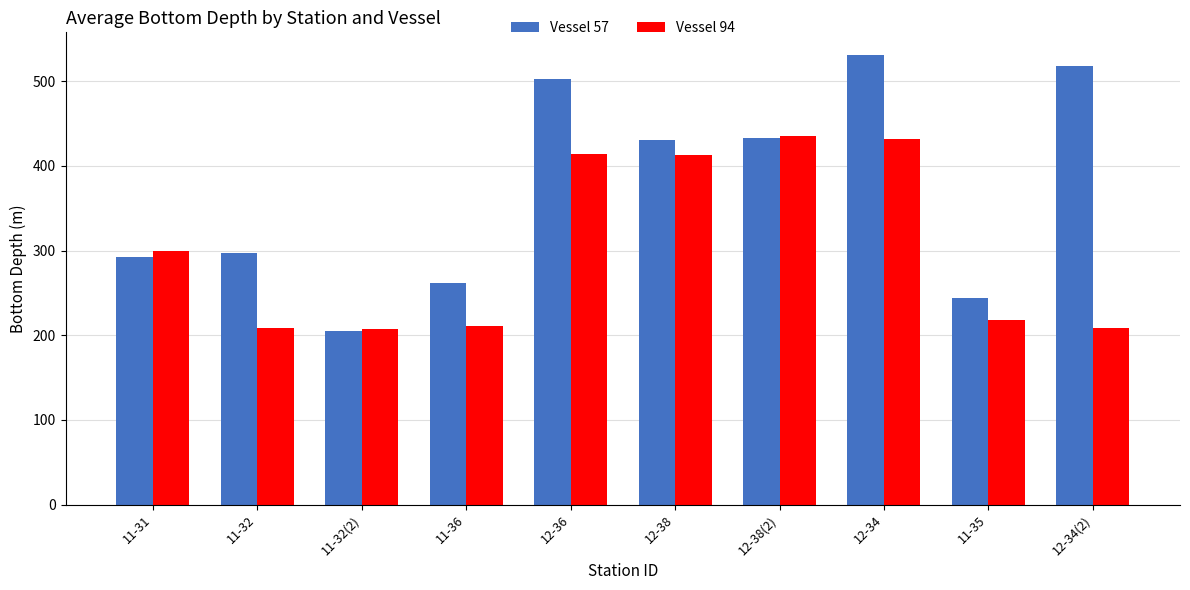

Which label corresponds to the largest value in the chart?

12-34